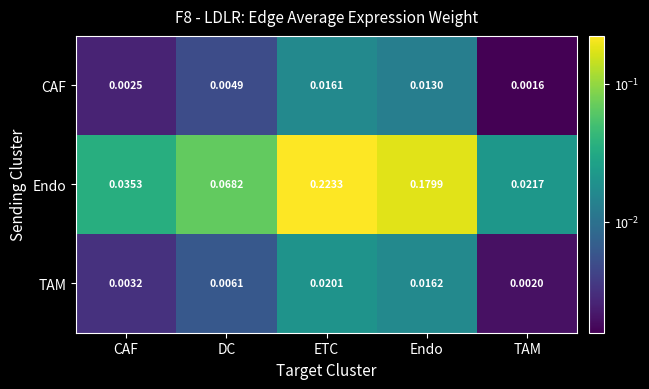

Between CAF and ETC, which series saw the biggest shift?

Endo